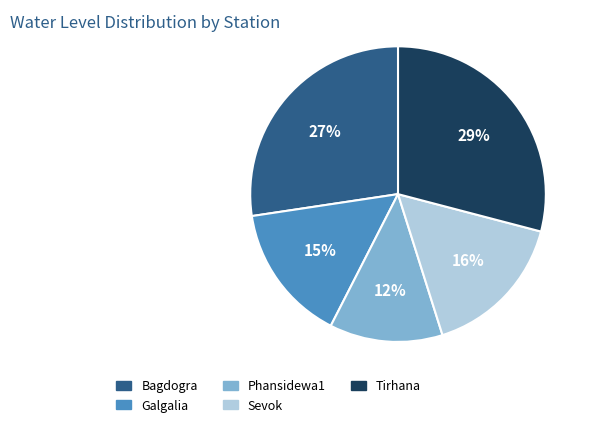

Combined, do Sevok and Phansidewa1 account for over 50%?

No